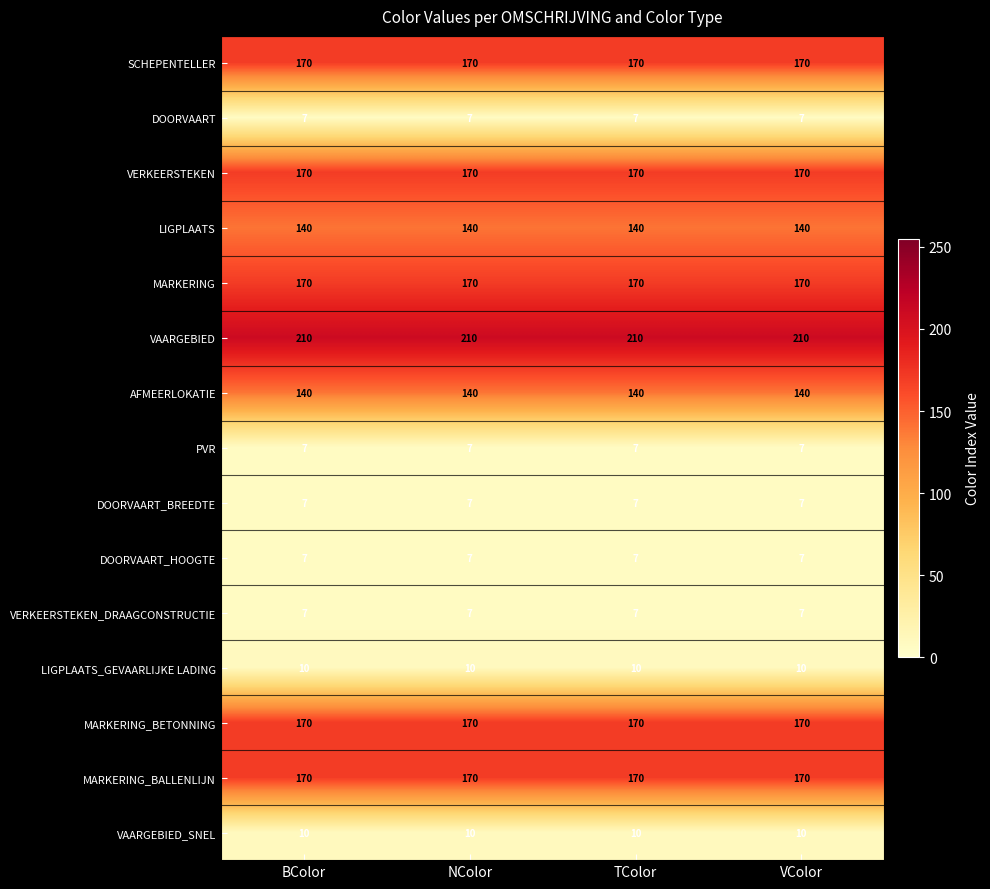

What is the sum of all MARKERING_BALLENLIJN values?

680